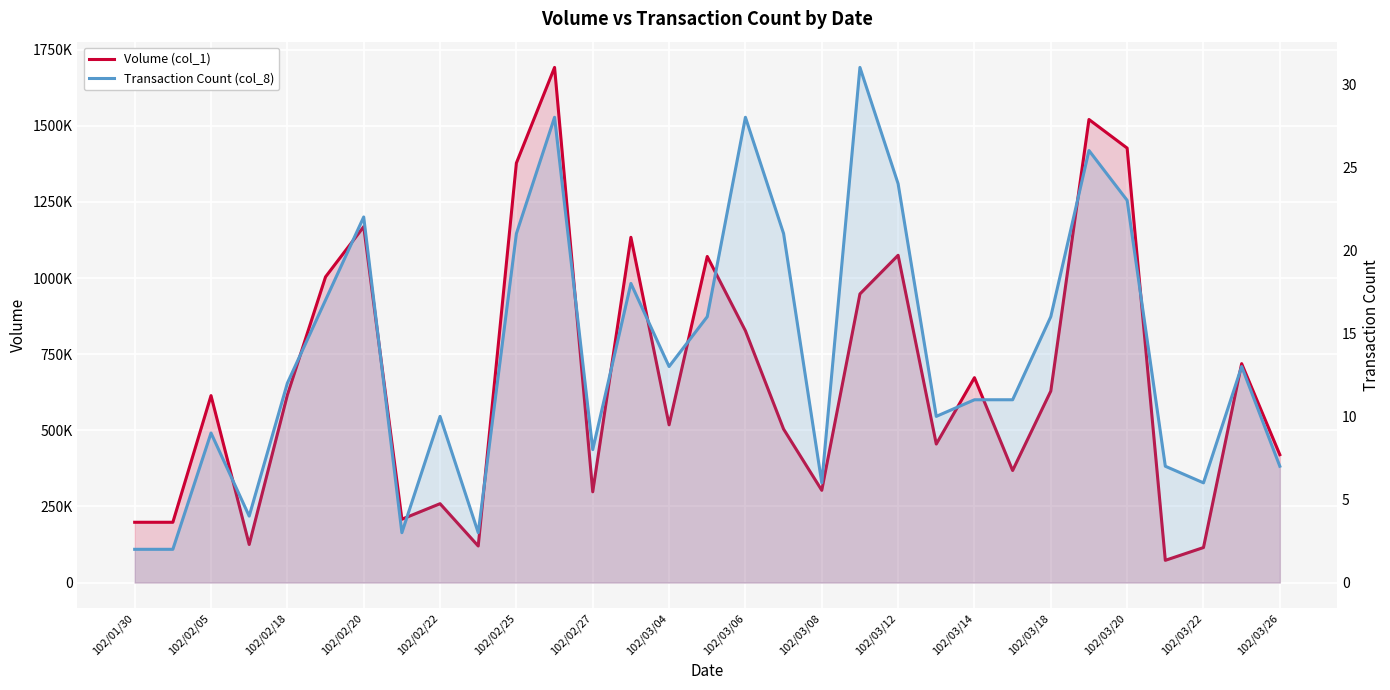

Does the chart display data point markers on the line(s)?

No